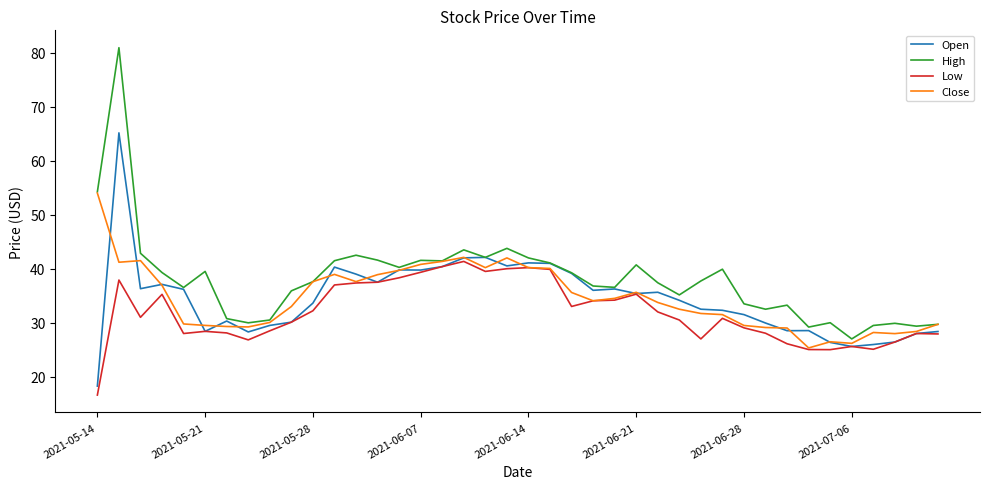

Which series has the largest range (max minus min)?

High